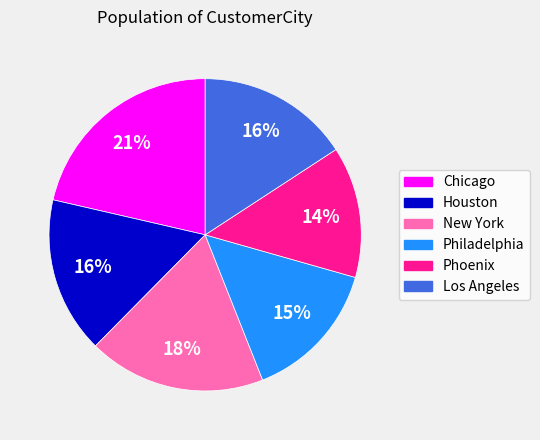

Does any single category account for the majority?

No